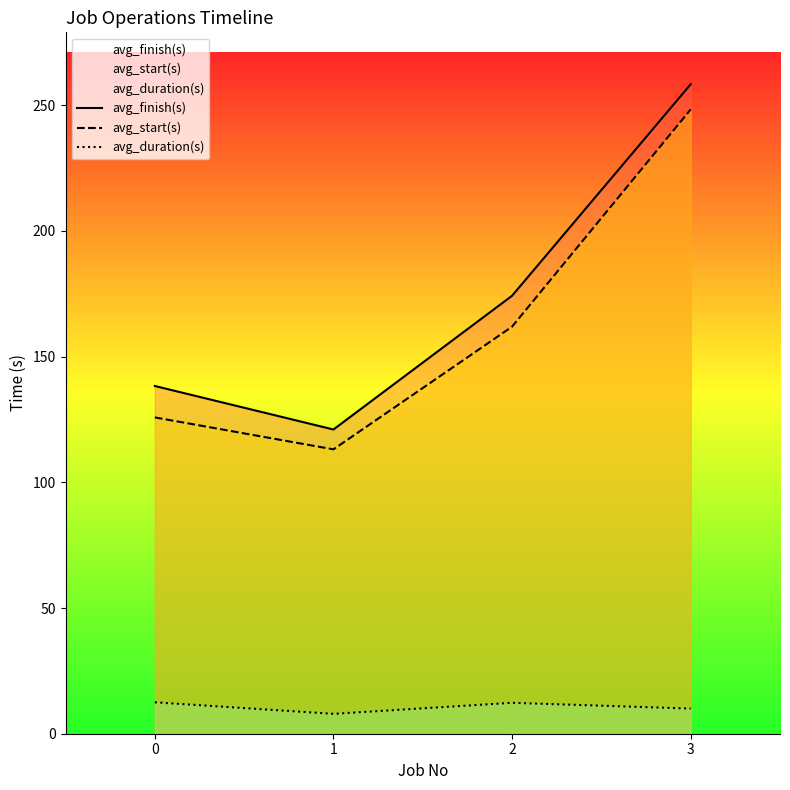

What are all the series names shown in the legend?

avg_finish(s), avg_start(s), avg_duration(s)